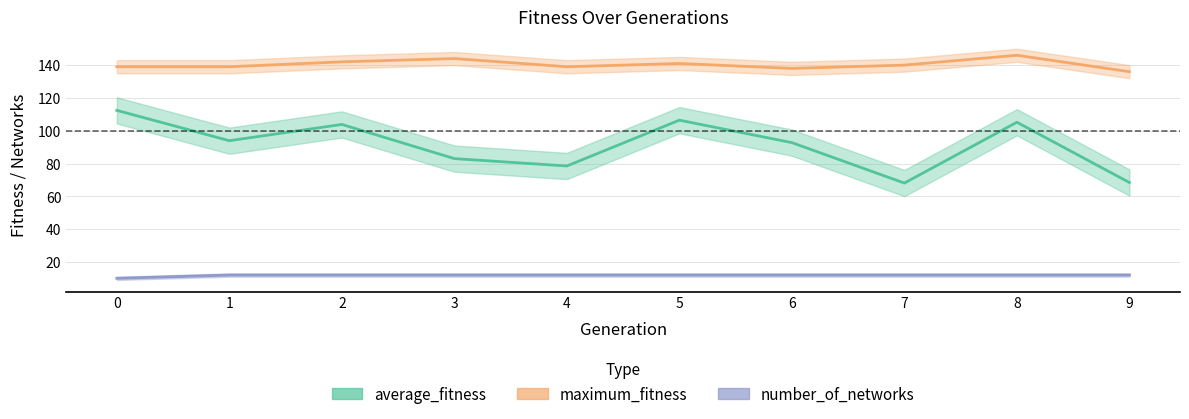

How many values in the maximum_fitness series exceed 140?

4